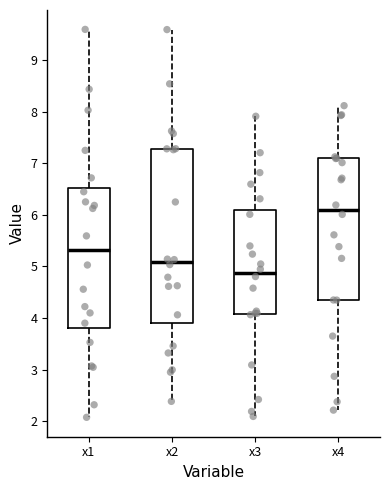

Where is the lower edge of the box for x4 on the y-axis? The values are not printed on the chart, so give them approximately, as read against the axis.

4.3